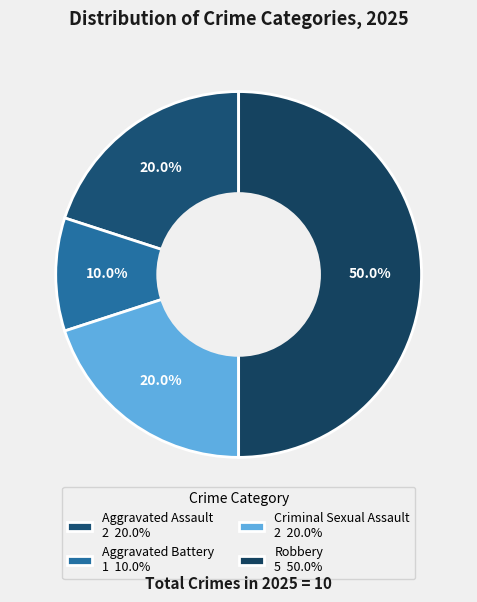

How many slices are in this pie chart?

4